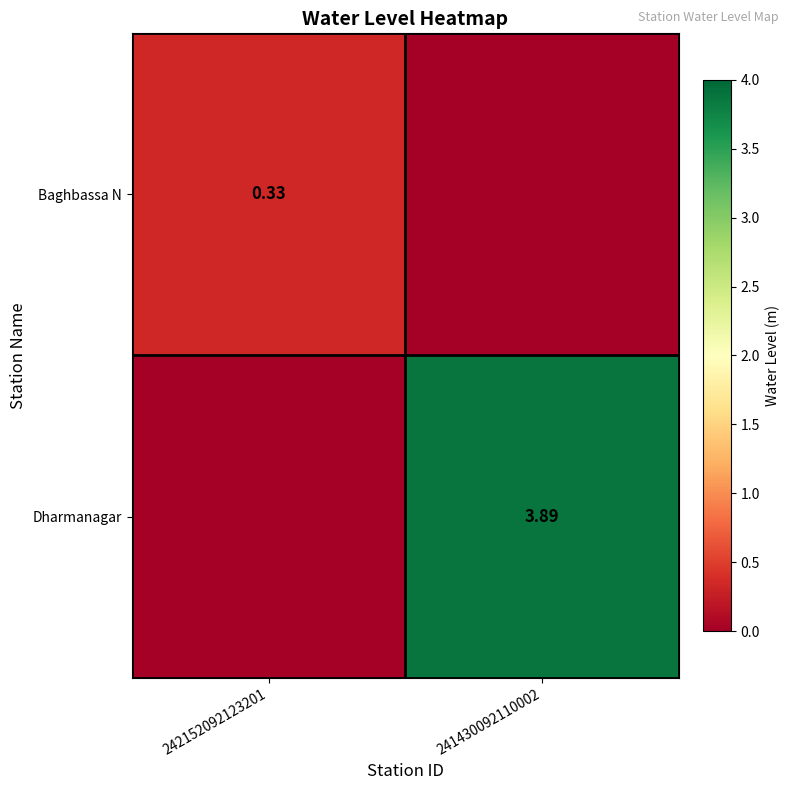

Which category has the lowest value in the Dharmanagar series?

242152092123201